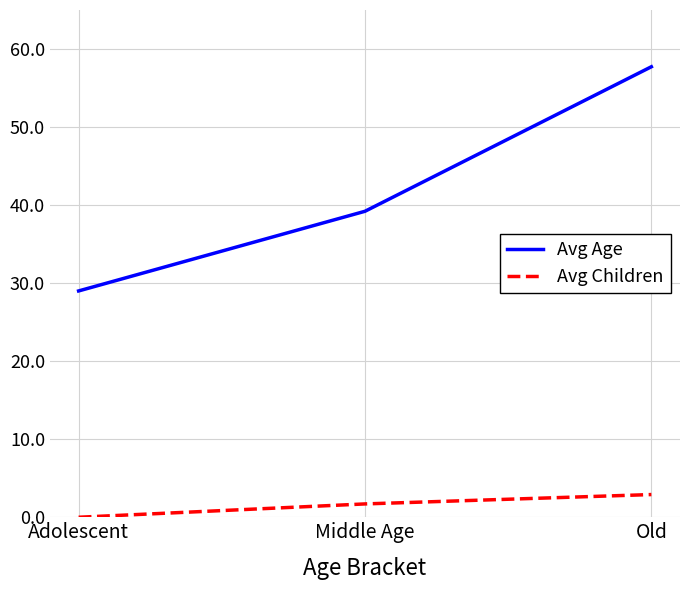

Rank the series by their average value, from lowest to highest.

Avg Children, Avg Age